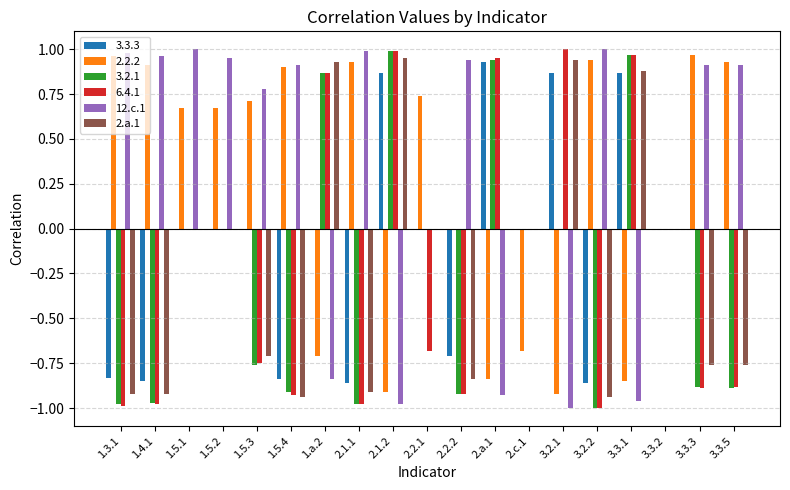

How many distinct data groups are displayed?

6